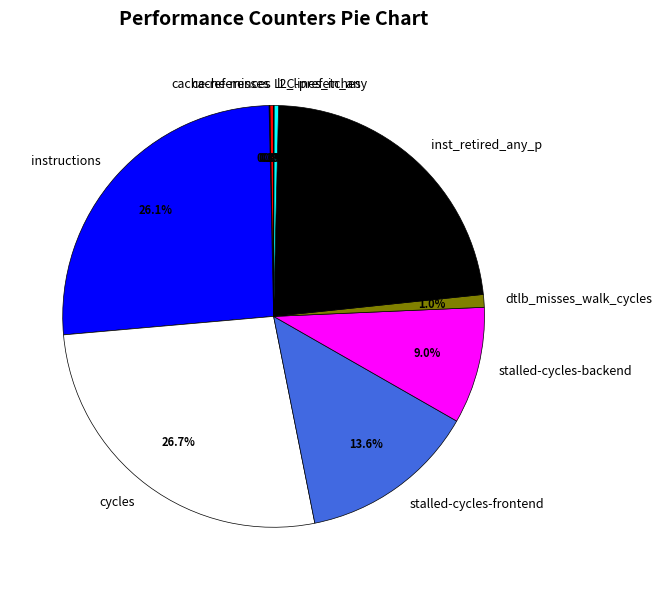

Combined, do cache-references and stalled-cycles-frontend account for over 50%?

No